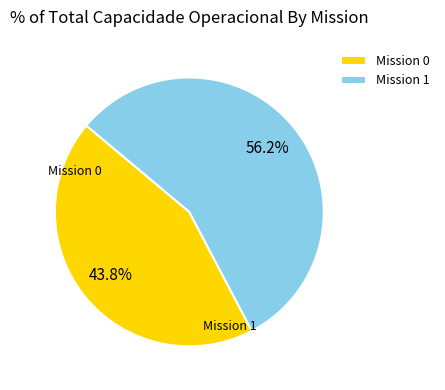

Which slice is the smallest?

Mission 0